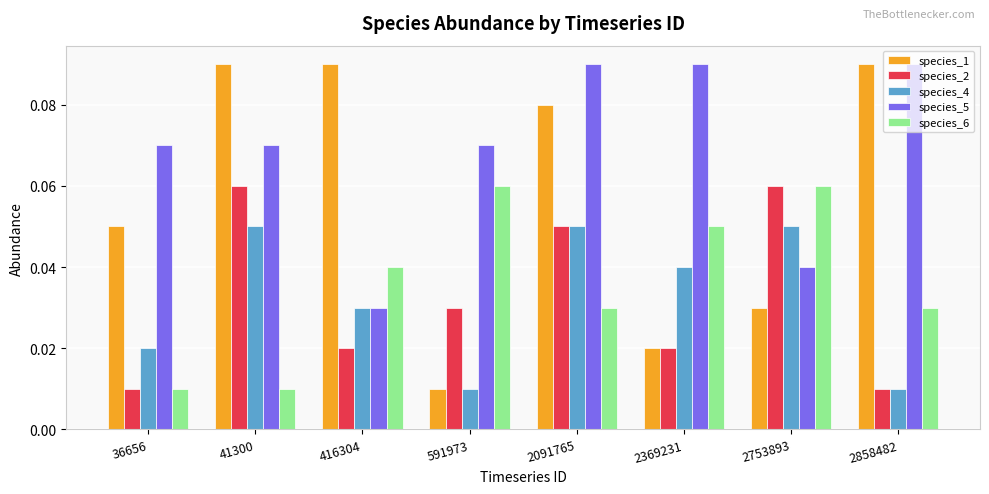

What is the sum of all species_6 values?

0.3